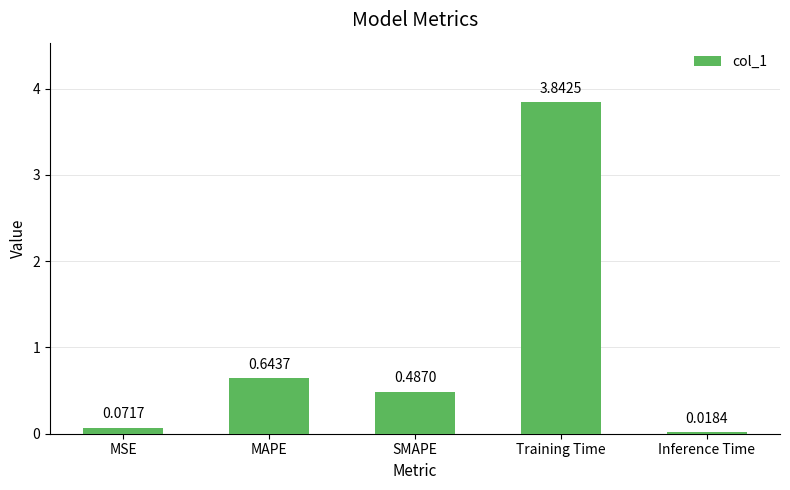

Does the chart contain any negative values?

No